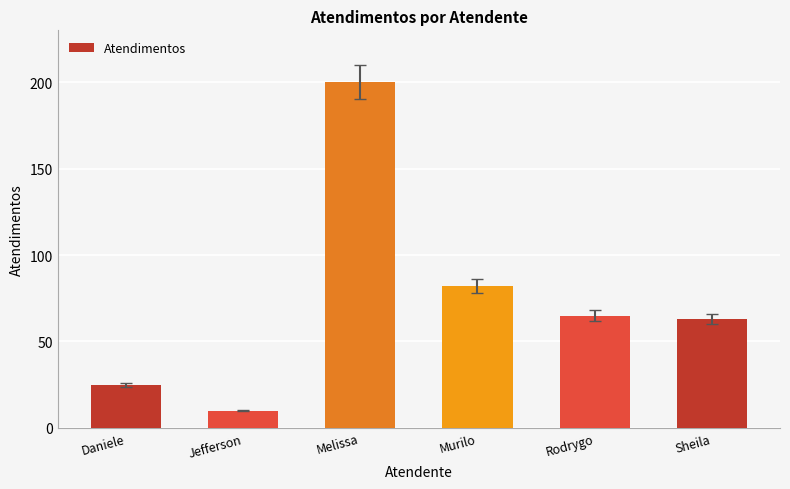

List the labels in order of value, smallest first.

Jefferson, Daniele, Sheila, Rodrygo, Murilo, Melissa